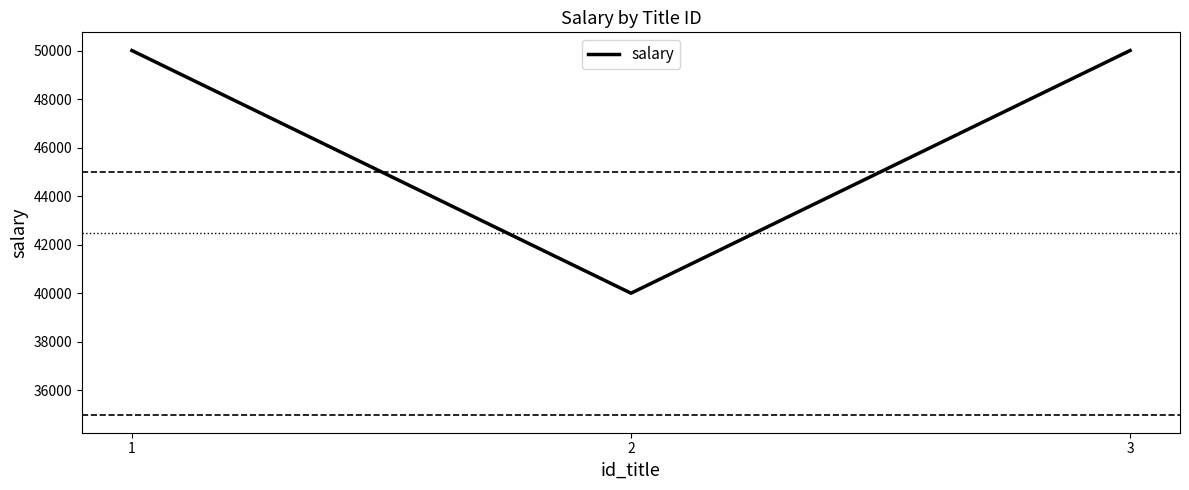

What is the maximum value shown in the chart?

50000